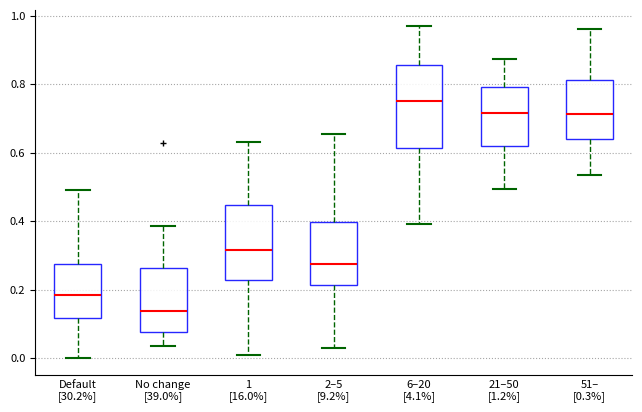

Which box is the tallest, from its lower edge to its upper edge?

6–20 [4.1%]